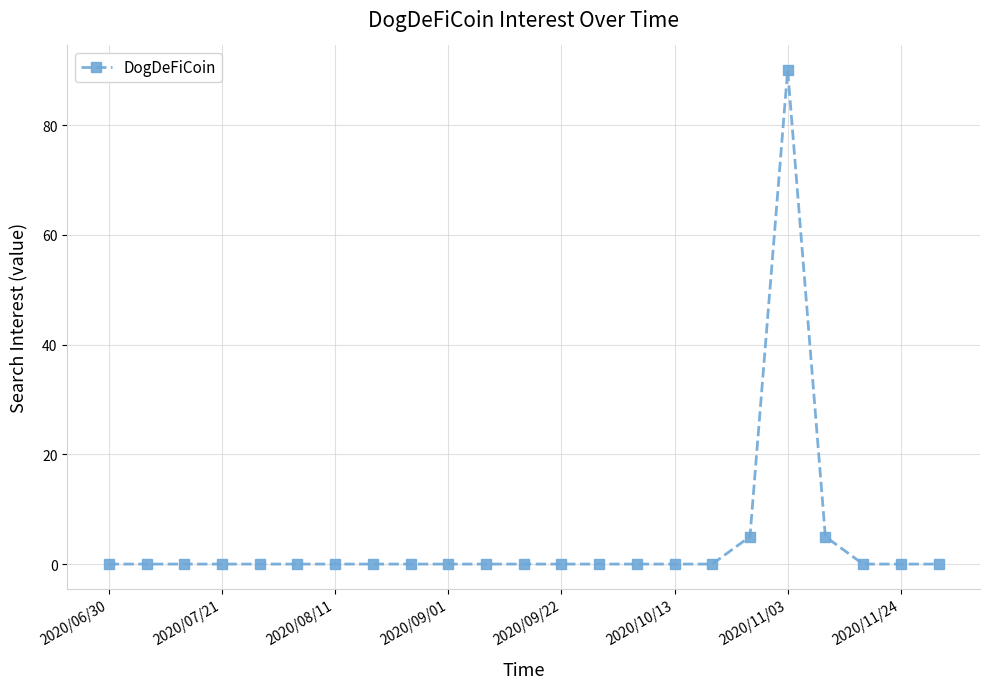

What is the average value?

4